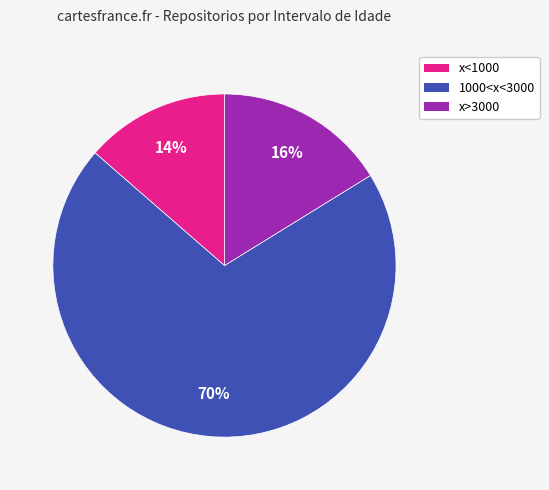

Which slice represents more than half of the pie?

1000<x<3000